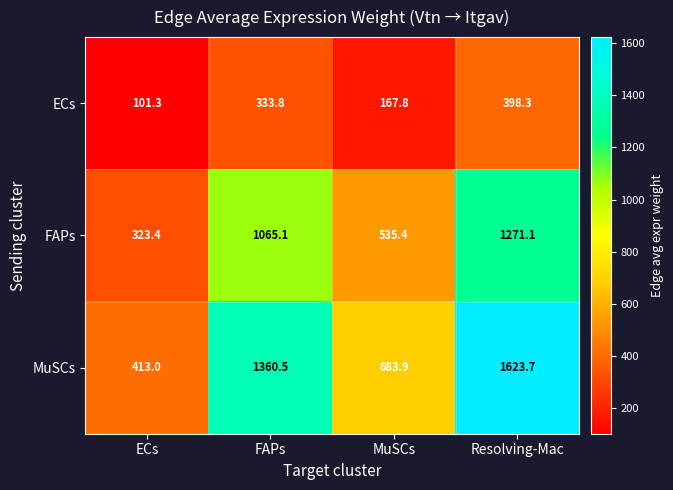

Which label corresponds to the smallest value in the chart?

ECs